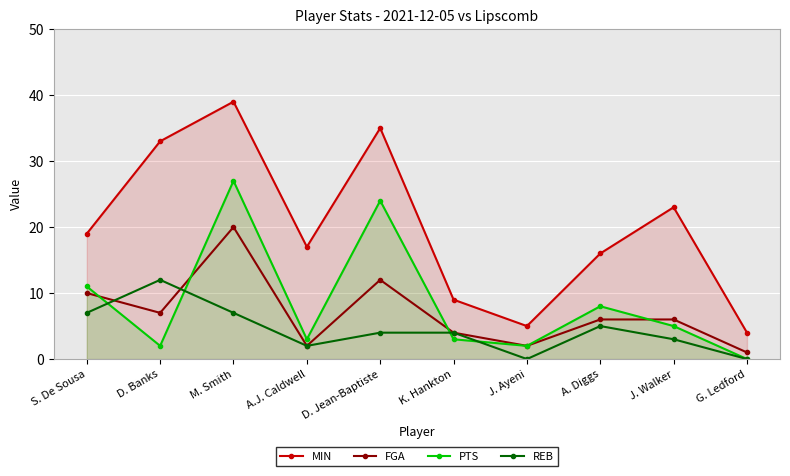

Which series changed the most between D. Jean-Baptiste and J. Ayeni?

MIN